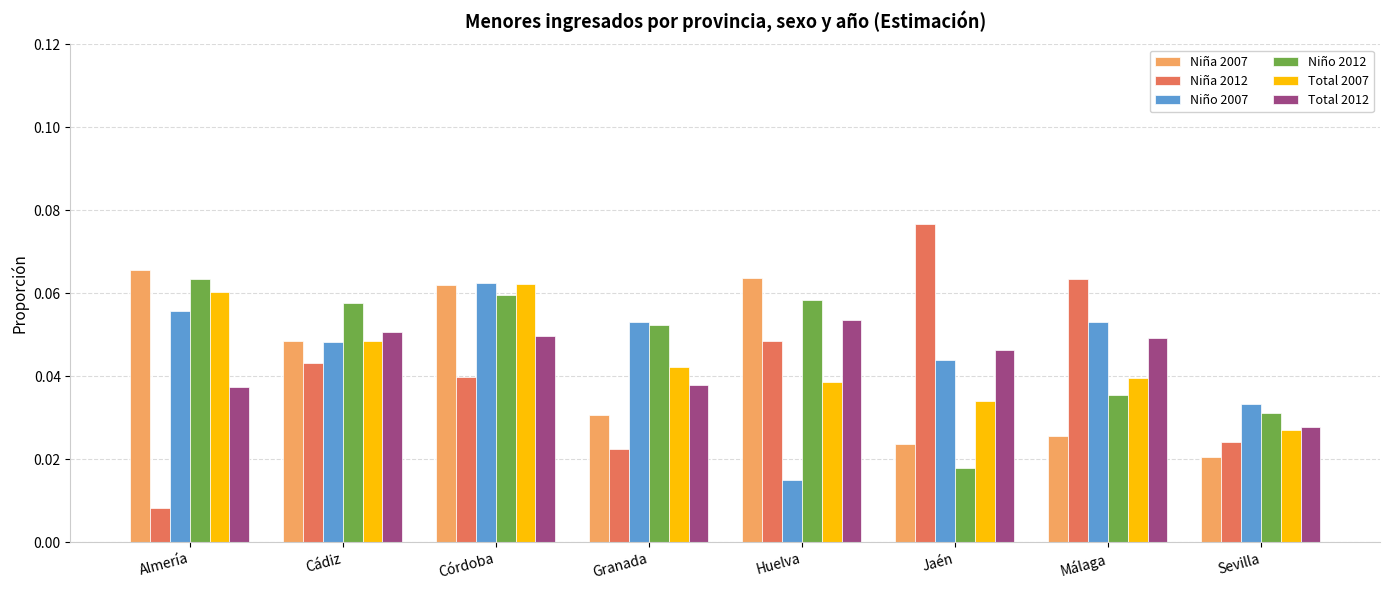

The value of Total 2007 at Córdoba is 0.0. True or false?

False